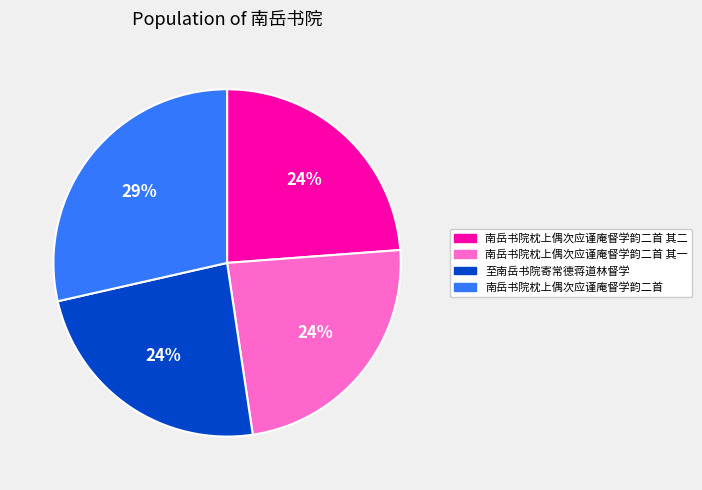

Is there a majority slice in this chart?

No